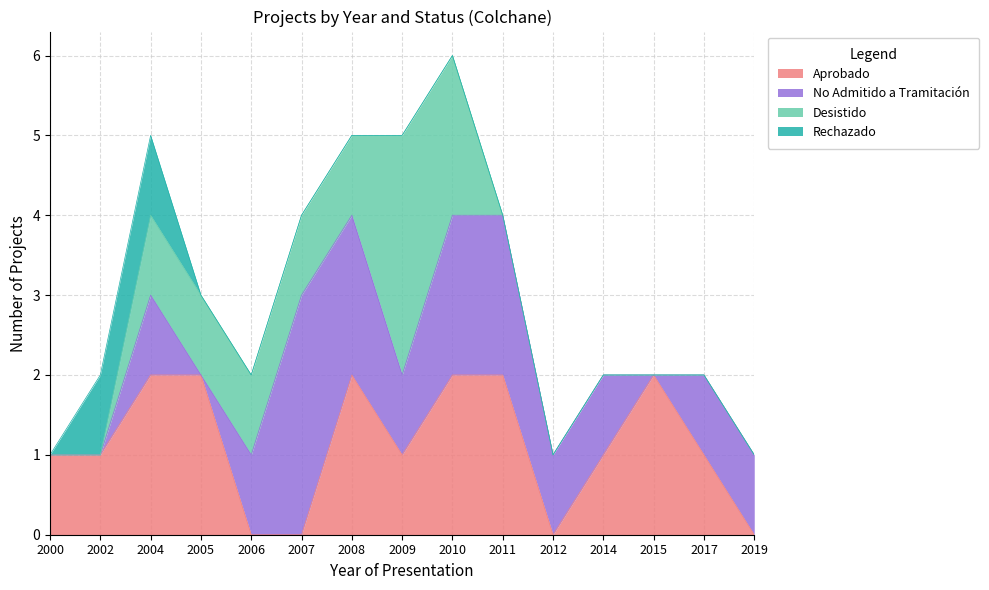

What is the average value of the Aprobado series?

1